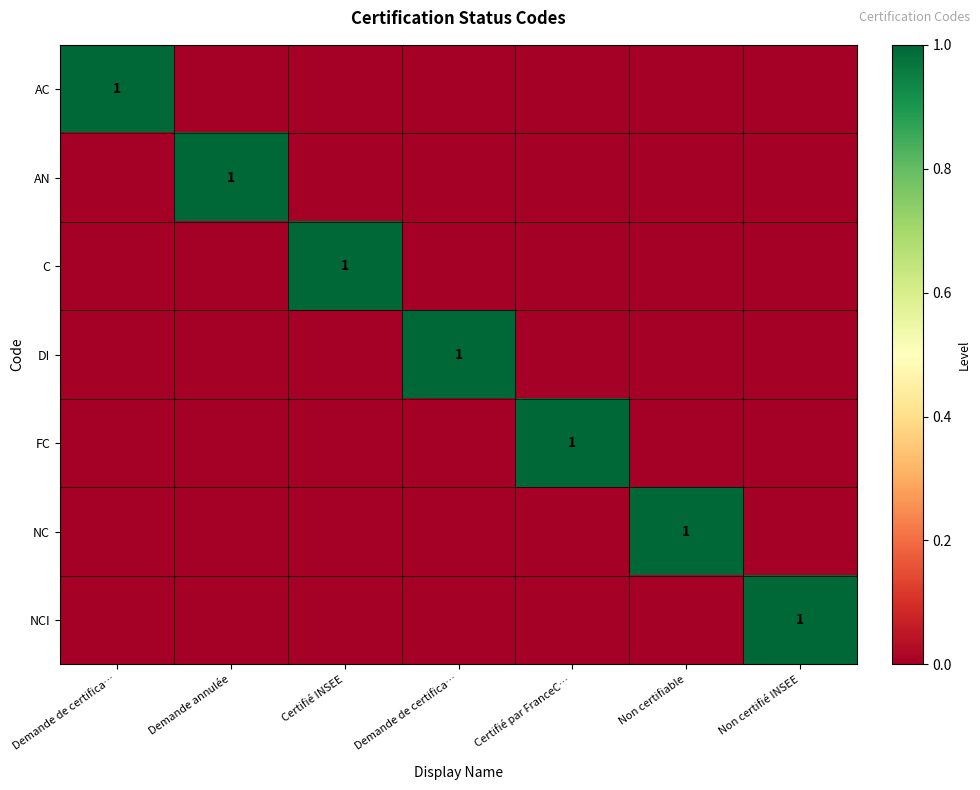

Rank the series by their maximum value, from lowest to highest.

AC, AN, C, DI, FC, NC, NCI